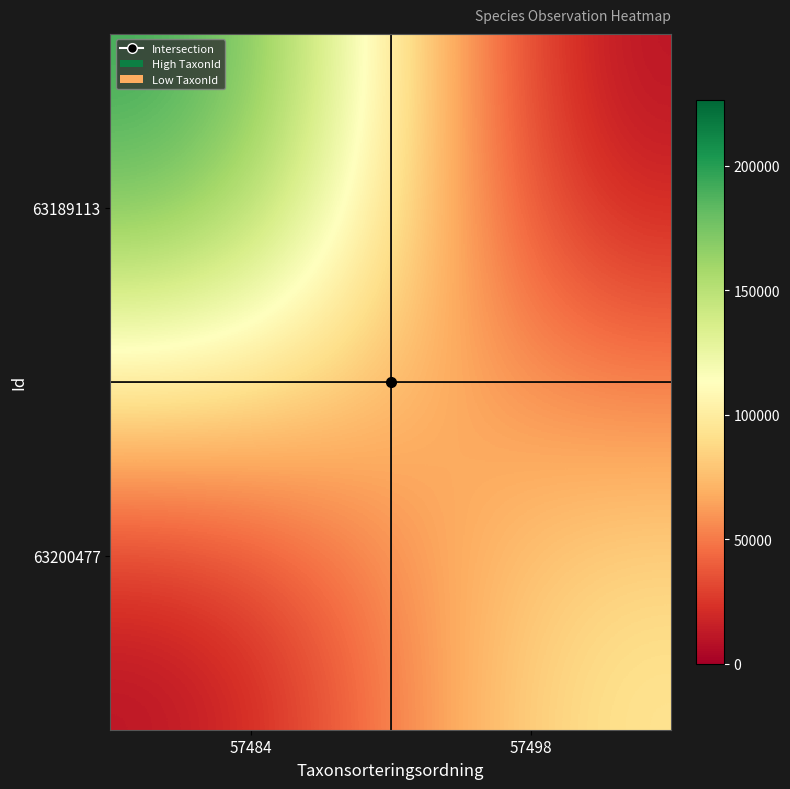

Rank the series by their average value, from lowest to highest.

63200477, 63189113